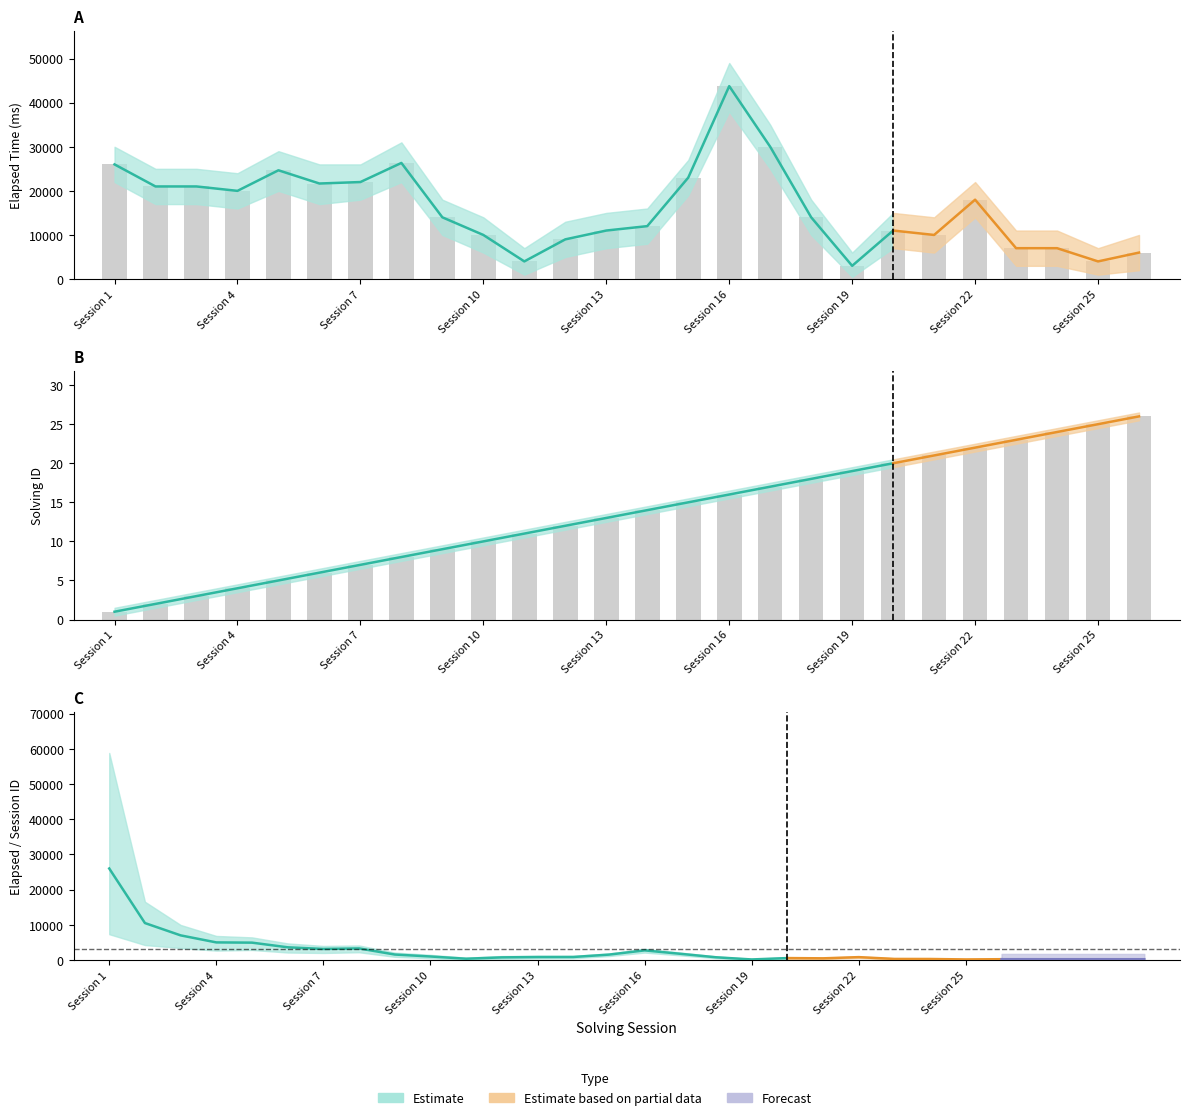

The value of elapsed_lower at 15 is 31799. True or false?

False